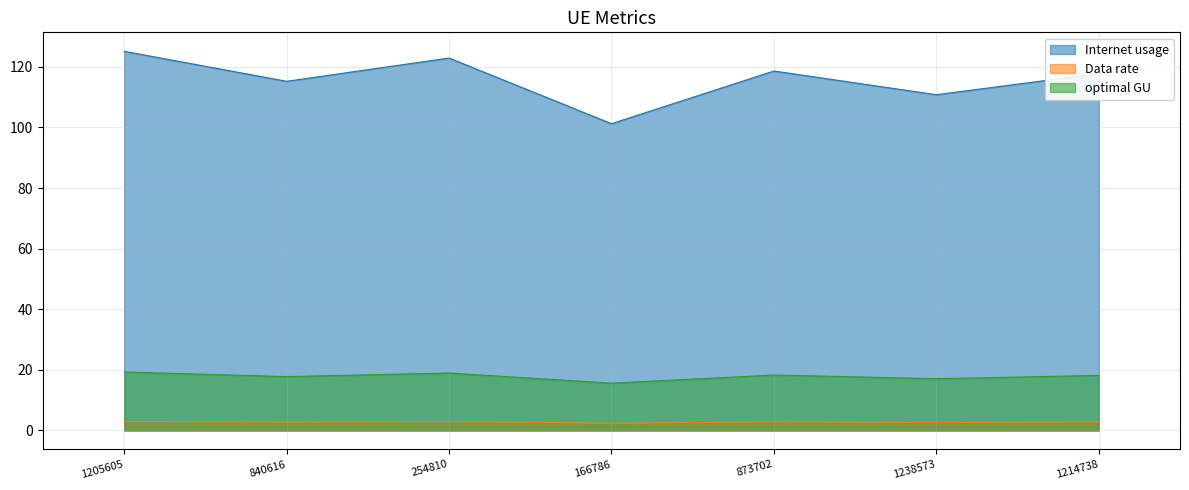

Does the chart have visible grid lines?

Yes